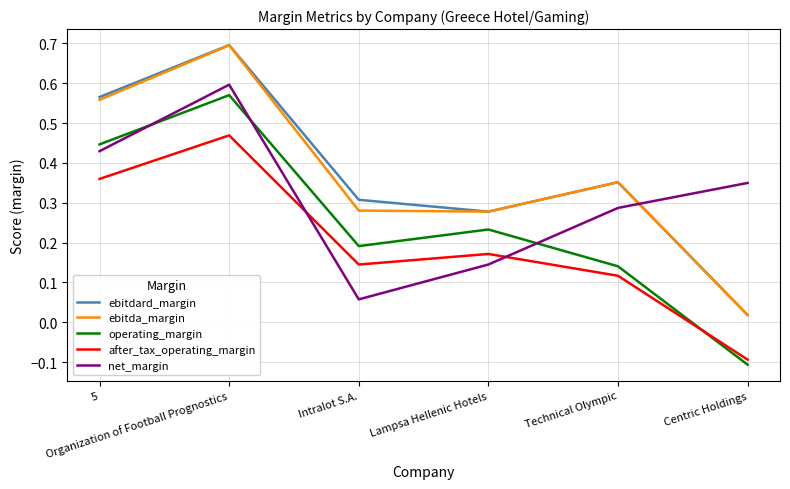

True or false: net_margin and after_tax_operating_margin cross at least once.

True